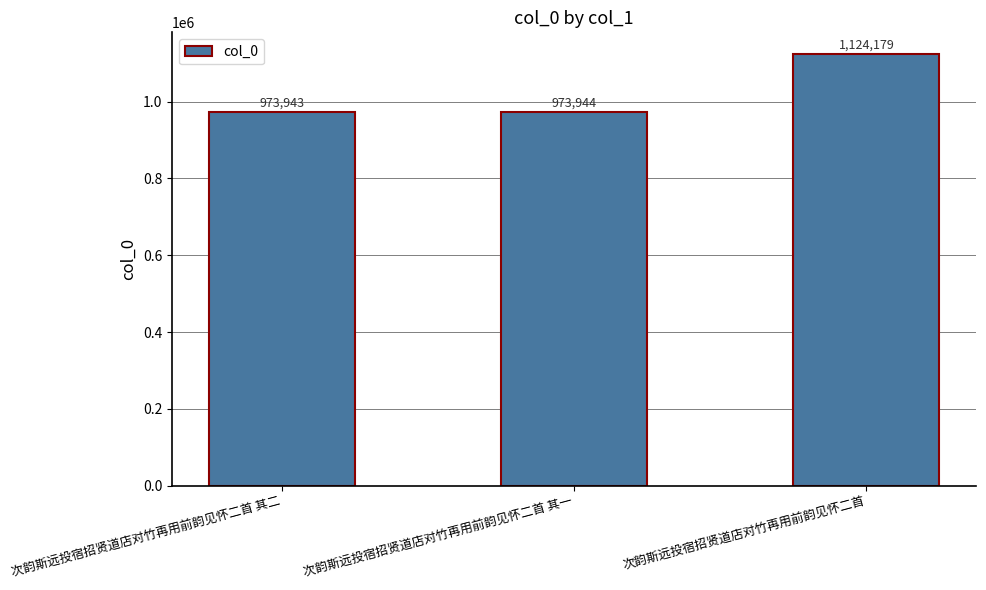

List the labels in order of value, smallest first.

次韵斯远投宿招贤道店对竹再用前韵见怀二首 其二, 次韵斯远投宿招贤道店对竹再用前韵见怀二首 其一, 次韵斯远投宿招贤道店对竹再用前韵见怀二首